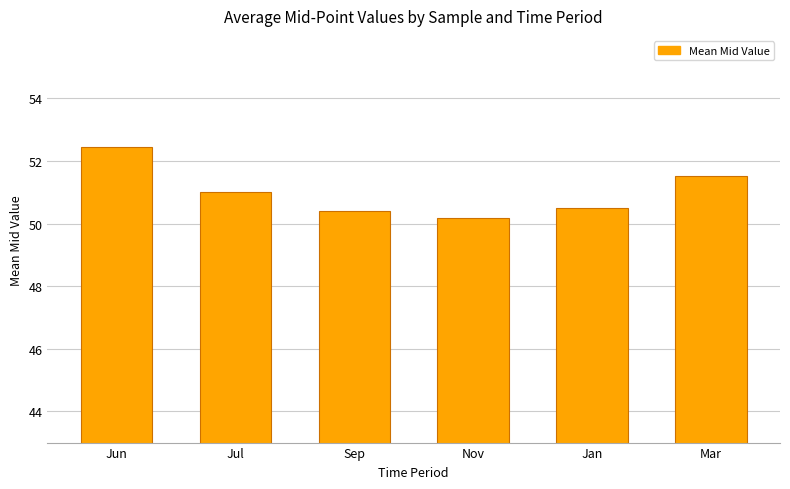

What value does the data have at Jun?

52.4